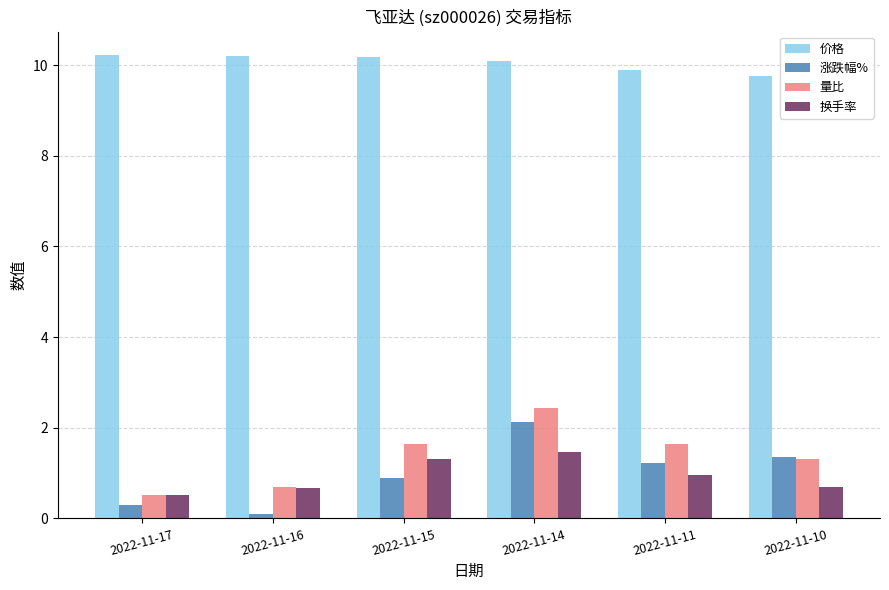

The 价格 series shows 5.9 at 2022-11-17. True or false?

False